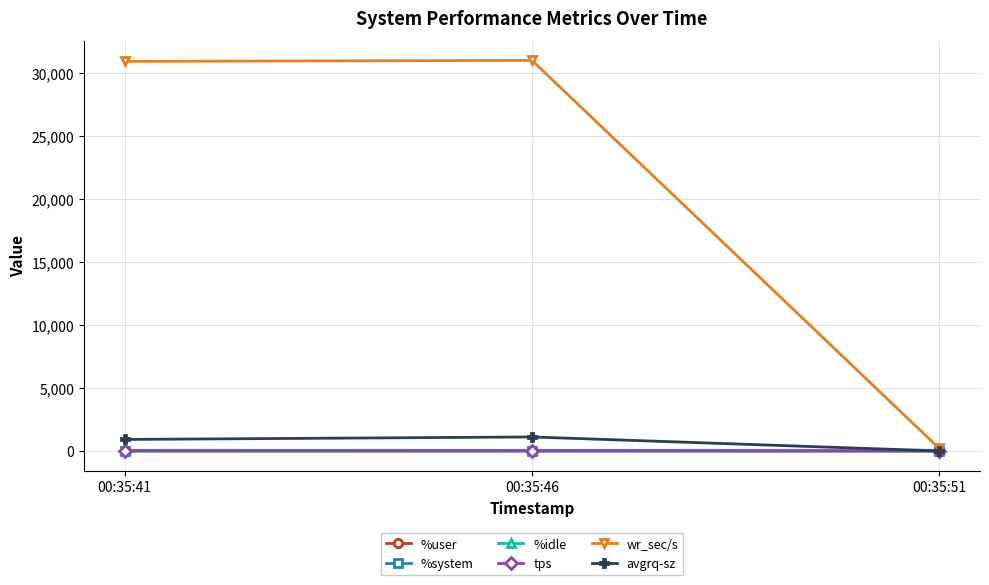

How many categories are shown in the chart?

3